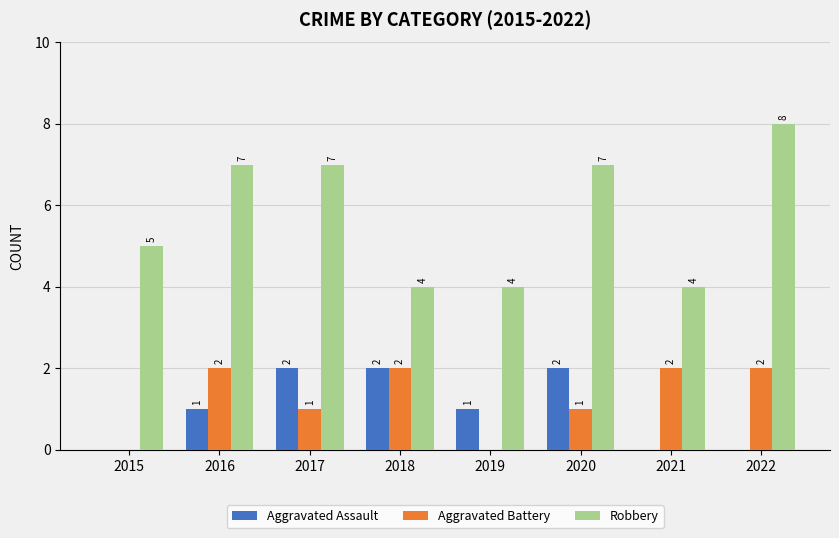

How many groups of bars are there?

8